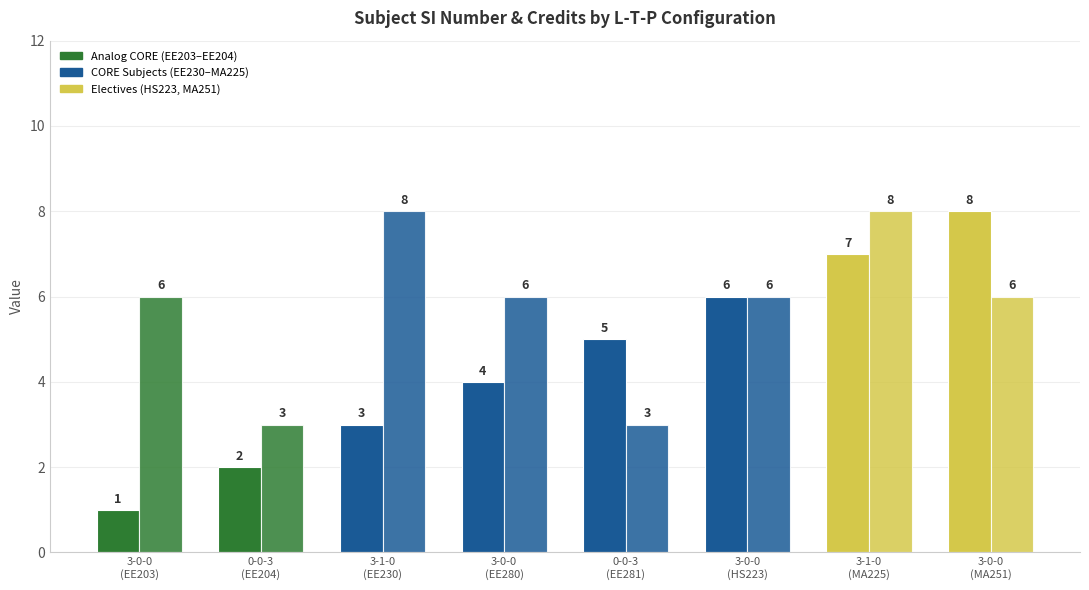

Does the chart contain stacked bars?

No